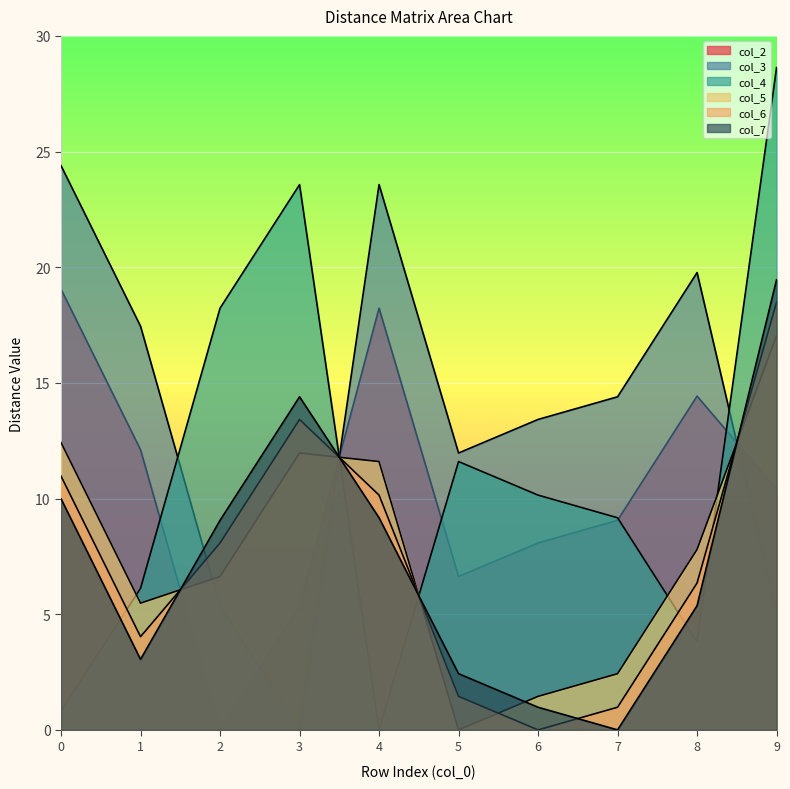

Which series has the widest spread of values?

col_4